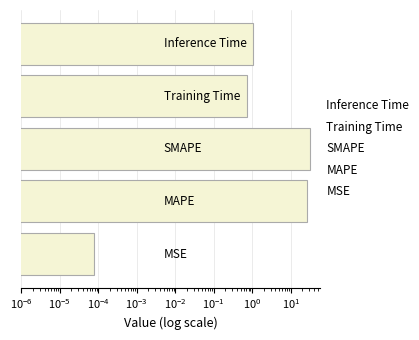

Reading left to right, what are all the values shown in this chart?

0.0	26.6	30.7	0.7	1.0